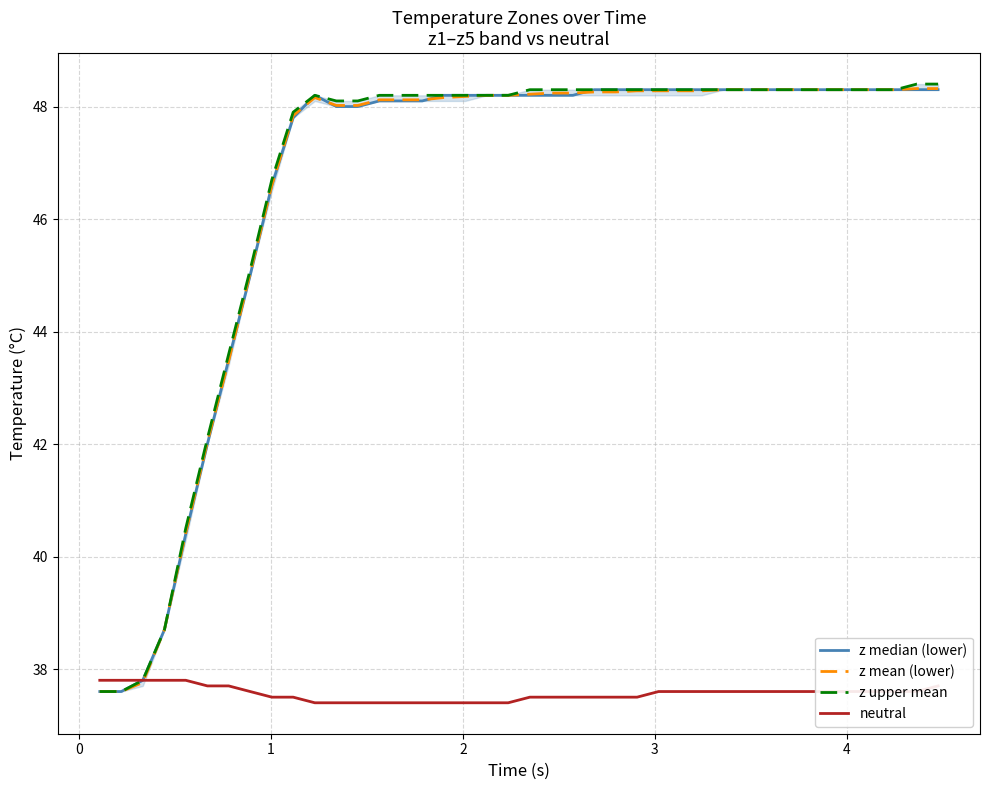

What is the highest value of the neutral series?

37.8